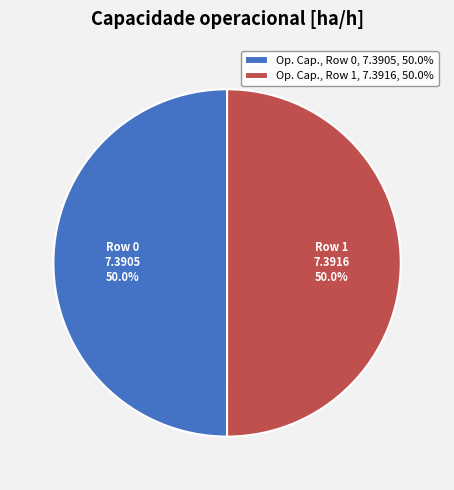

How much of the chart is everything except Op. Cap., Row 0, 7.3905, 50.0%?

50.0%